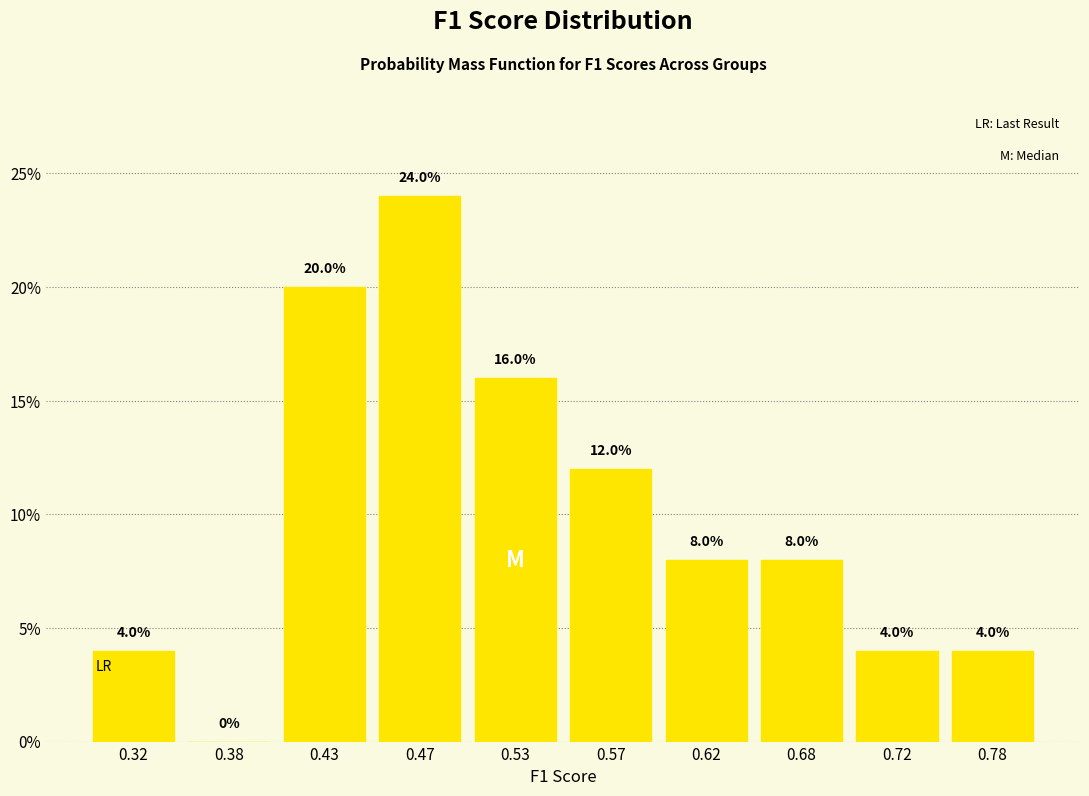

Which range on the x-axis has the tallest bar?

0.45 to 0.50